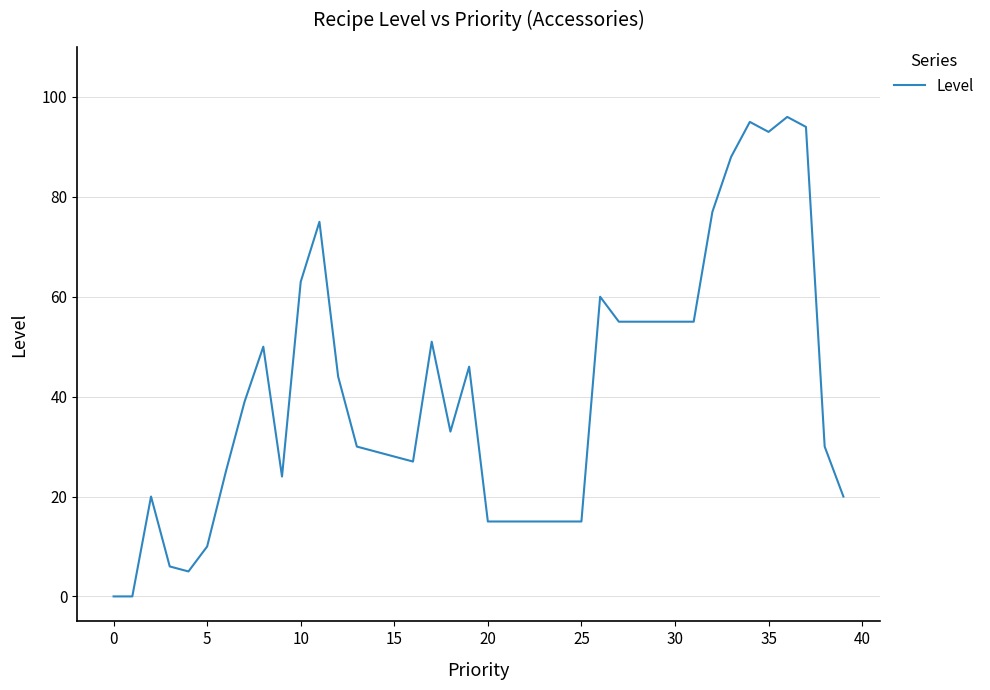

Is this an area chart (filled region under the line)?

No